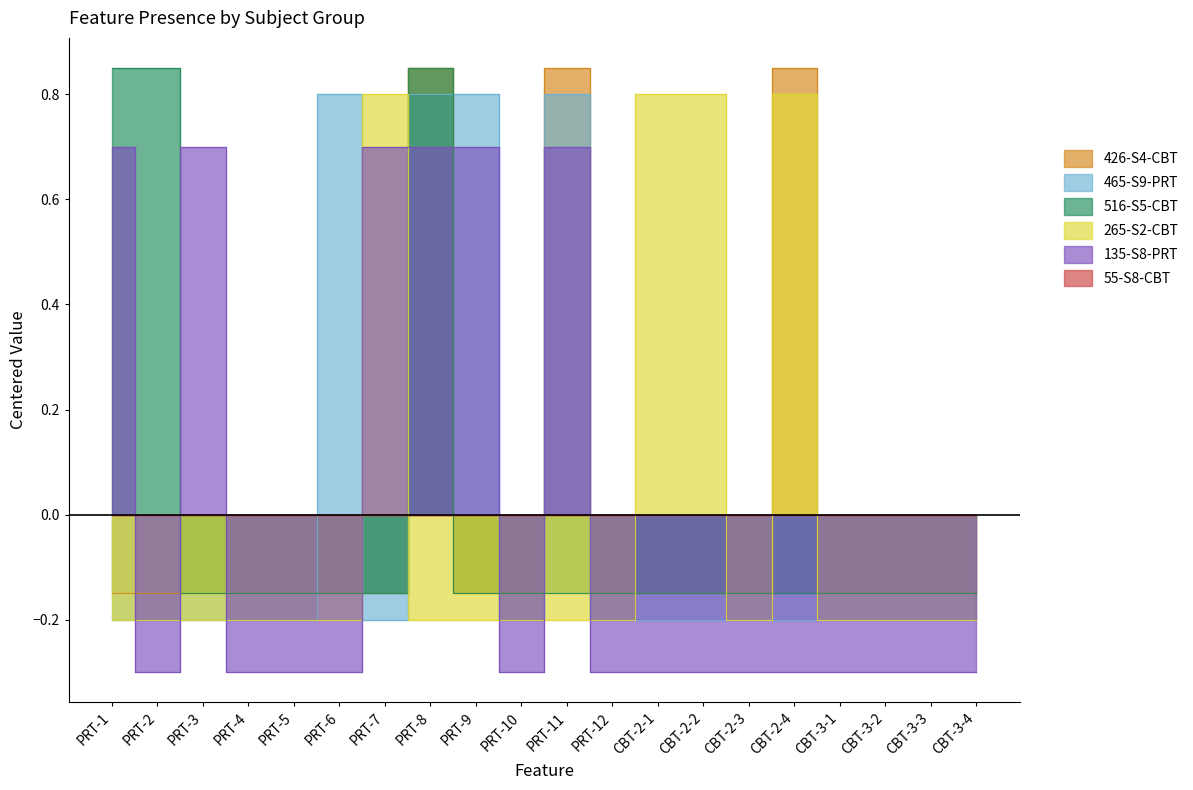

What is the maximum value for 135-S8-PRT?

0.7